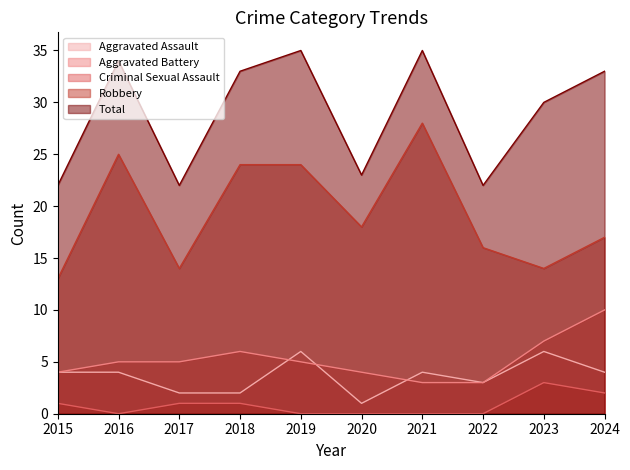

How many values in the Criminal Sexual Assault series exceed 1?

2